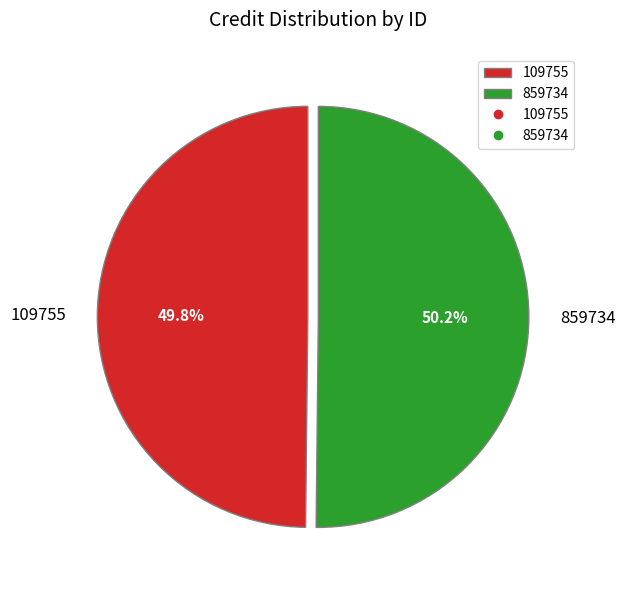

How many segments does this pie chart have?

2